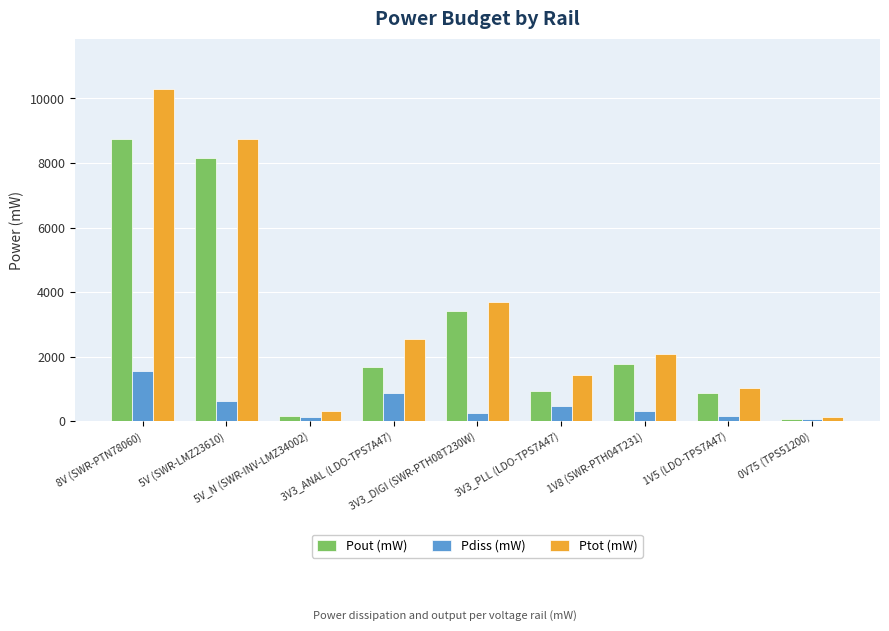

How many values in the Pdiss (mW) series exceed 311?

5